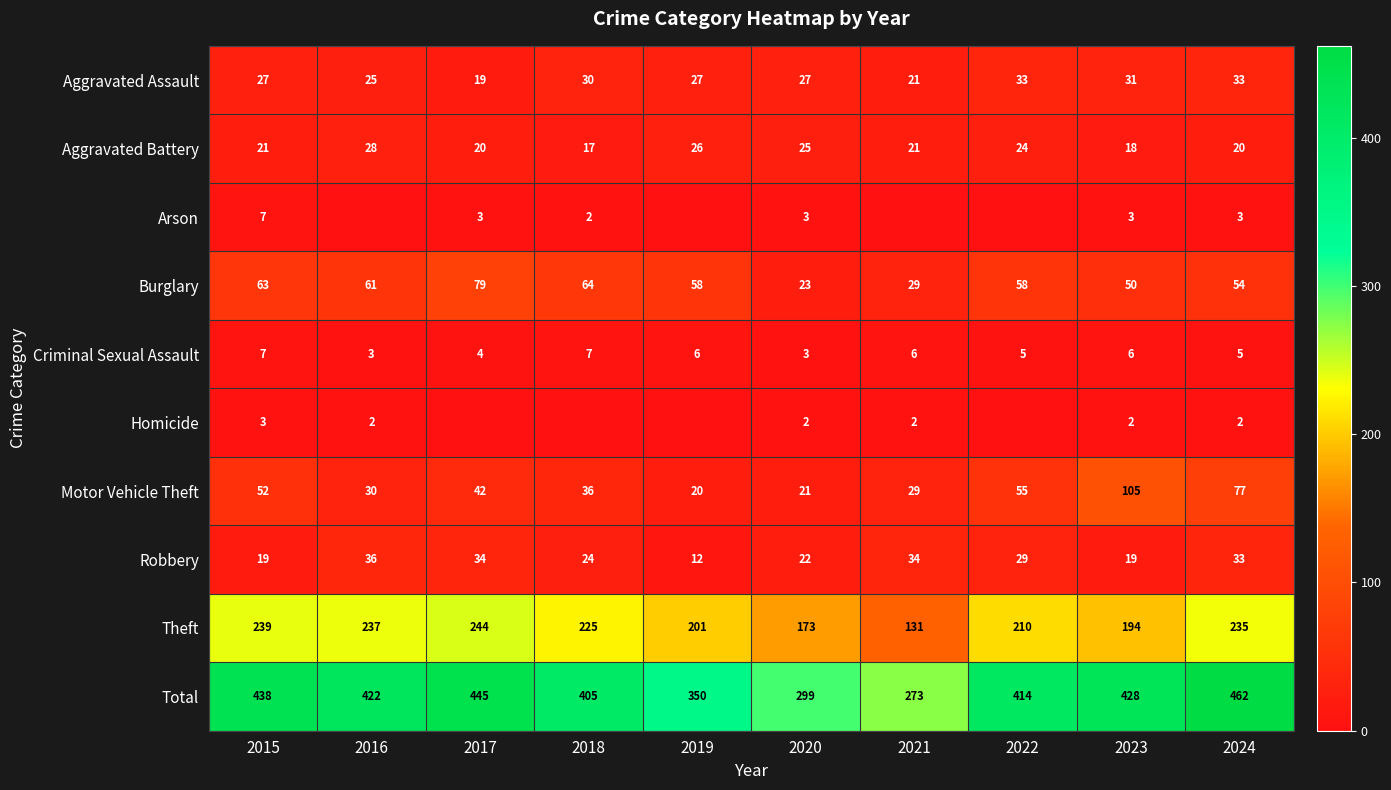

The Motor Vehicle Theft series shows 33 at 2023. True or false?

False